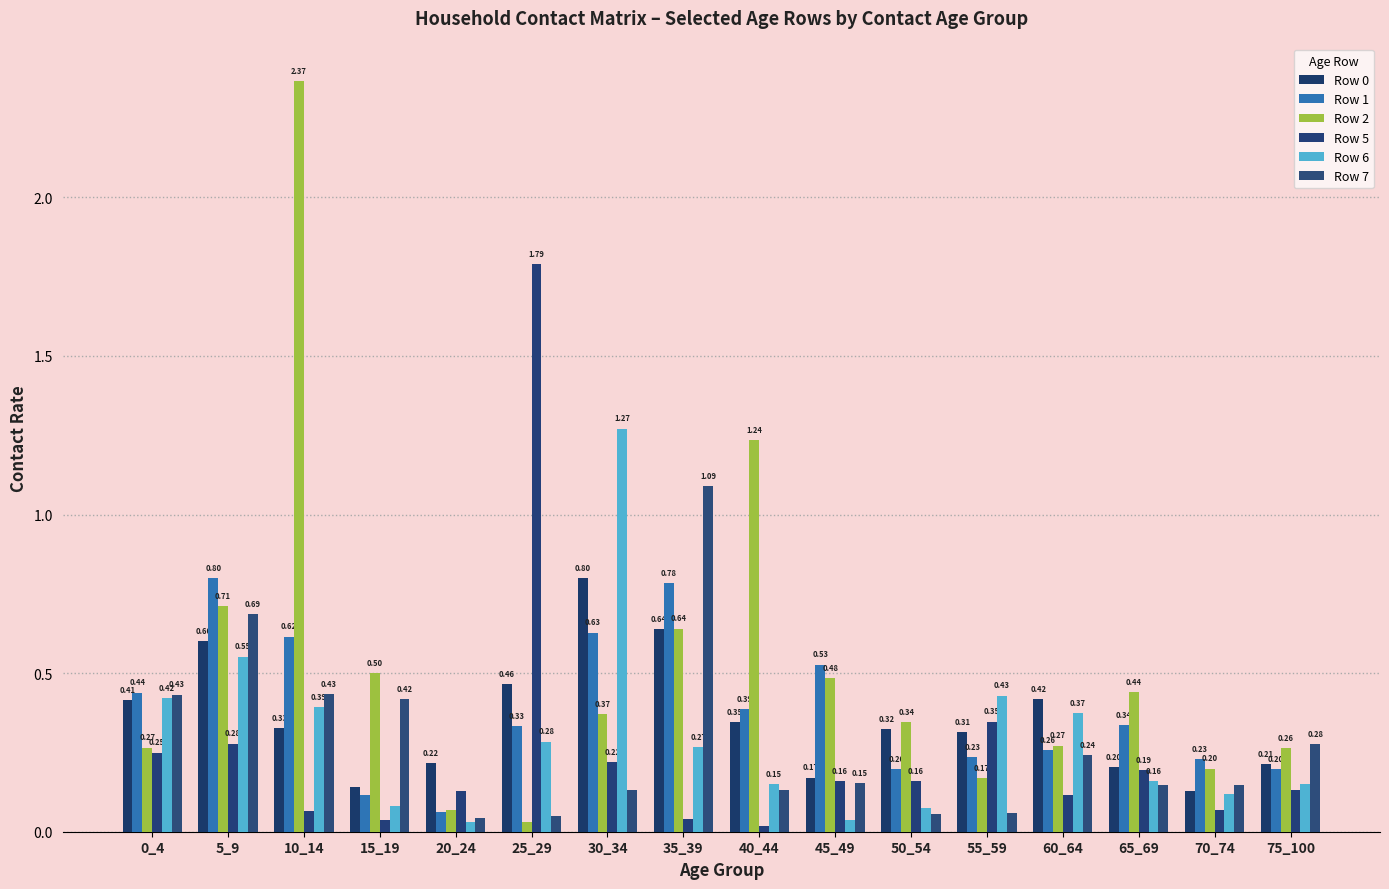

Count the number of data series in this chart.

6